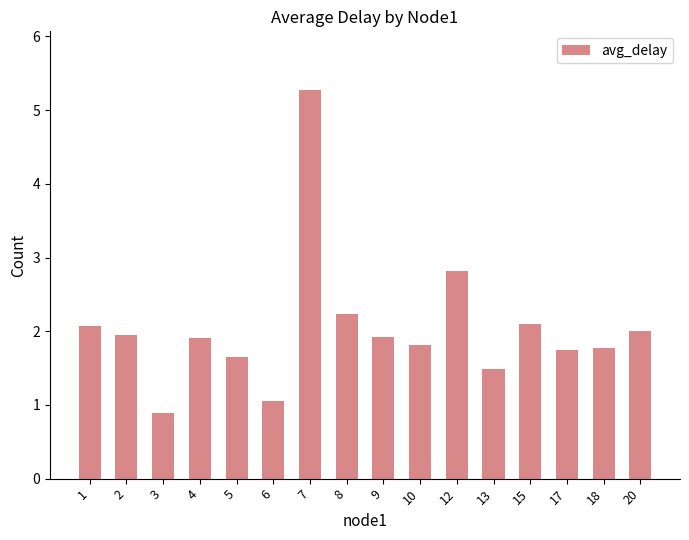

What is the difference between the maximum and minimum values?

4.4